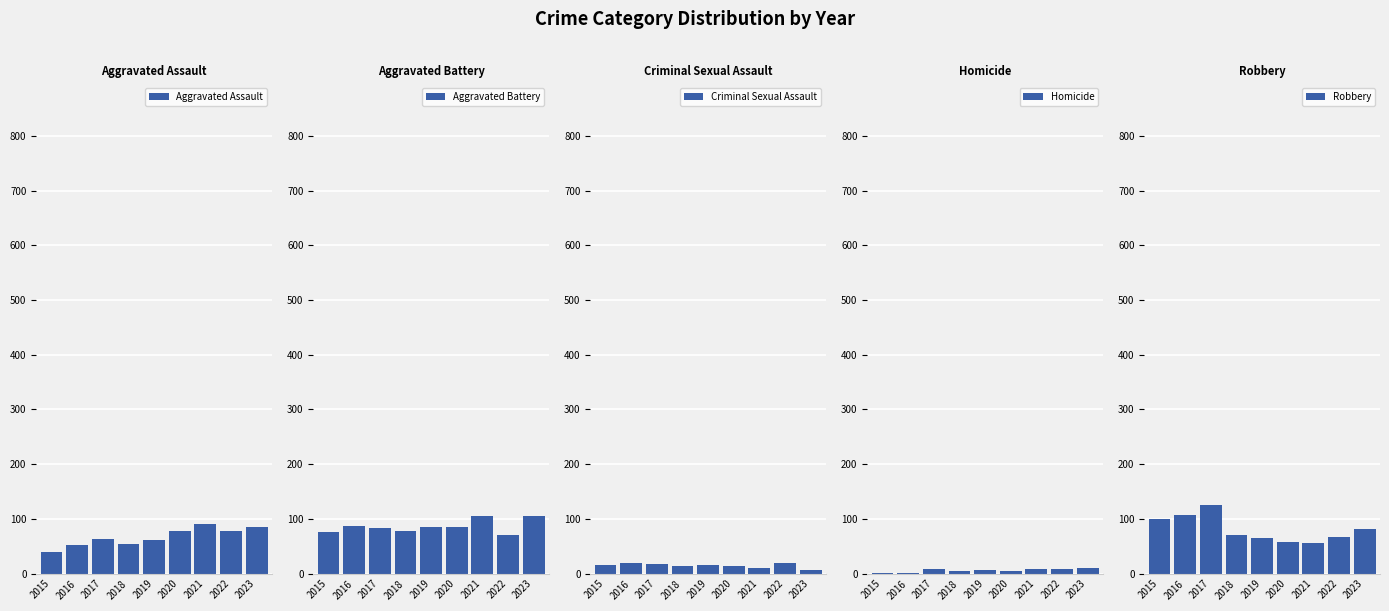

Reading left to right, extract all data points from this chart.

Aggravated Assault: 2015=39	2016=52	2017=64	2018=55	2019=61	2020=78	2021=90	2022=77	2023=86
Aggravated Battery: 2015=76	2016=87	2017=84	2018=78	2019=86	2020=86	2021=106	2022=71	2023=105
Criminal Sexual Assault: 2015=15	2016=20	2017=18	2018=14	2019=16	2020=14	2021=11	2022=19	2023=6
Homicide: 2015=2	2016=2	2017=8	2018=4	2019=7	2020=5	2021=8	2022=8	2023=10
Robbery: 2015=99	2016=107	2017=125	2018=71	2019=65	2020=57	2021=56	2022=67	2023=82